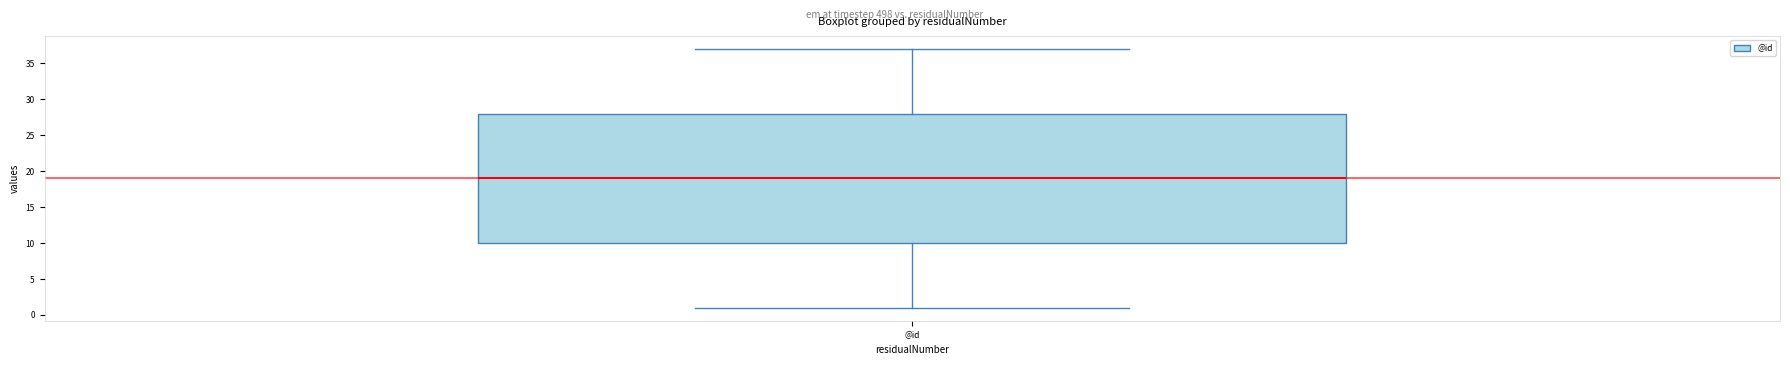

Read this box plot against the y-axis: the position of the median line, the range covered by the box, and the ends of both whiskers. The values are not printed on the chart, so give them approximately, as read against the axis.

median 19, box 10 to 28, whiskers 1 to 37